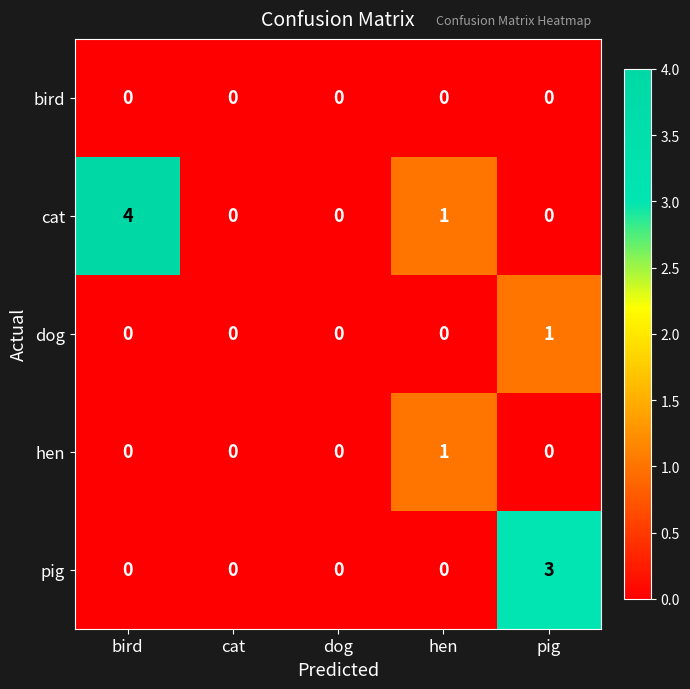

Is it true that hen equals 0 at pig?

True